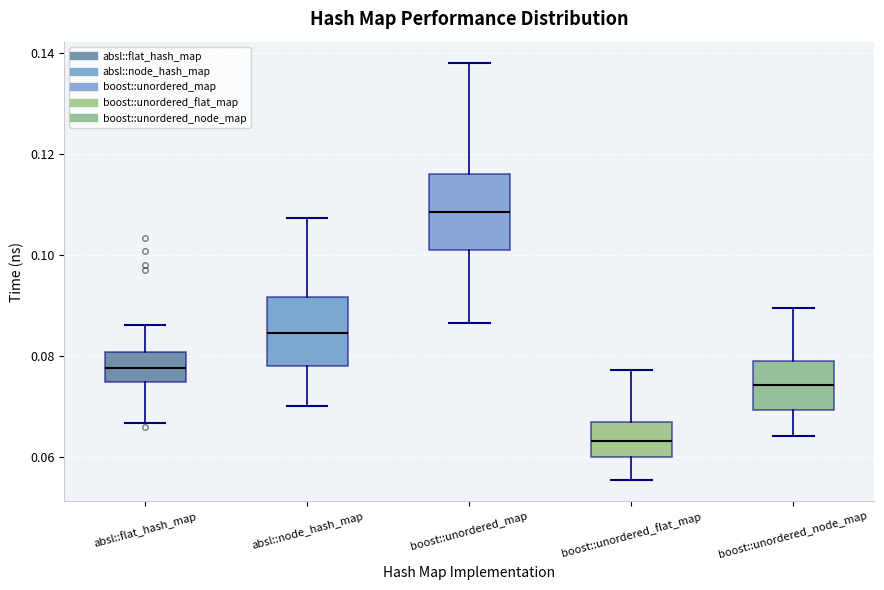

Which box has the lowest median line?

boost::unordered_flat_map